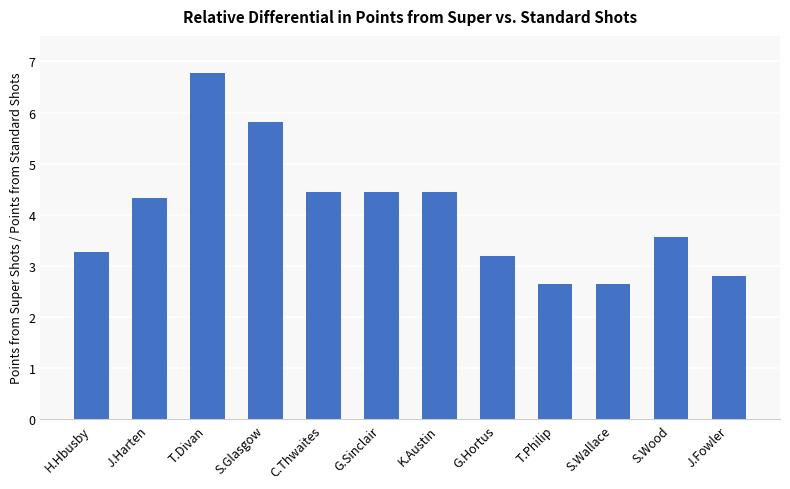

What is the label of the 7th bar from the left?

K.Austin